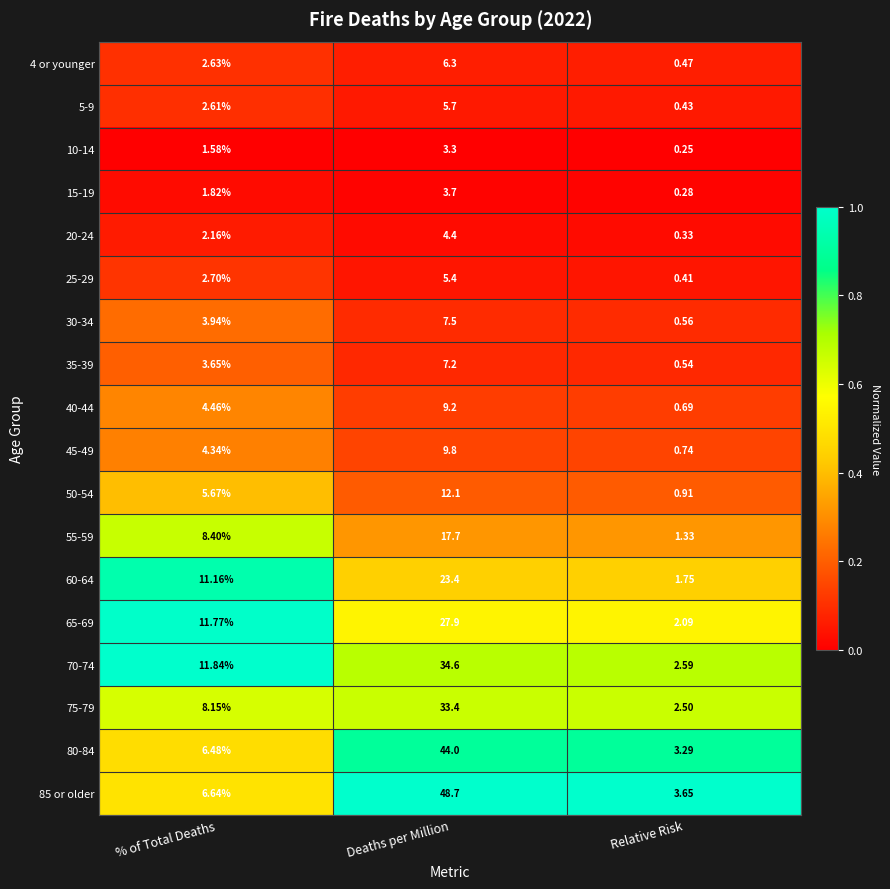

Where does the 55-59 series first go above 8?

% of Total Deaths